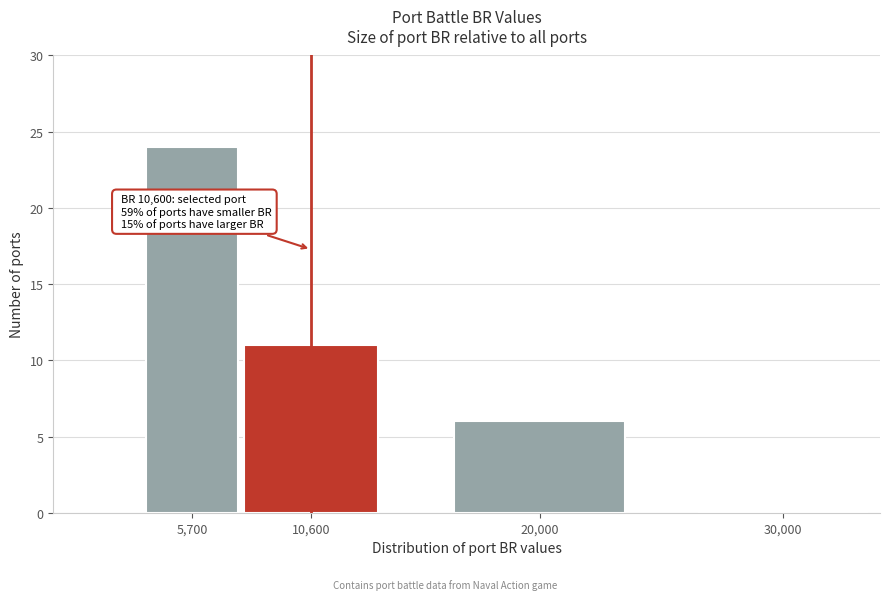

Reading right to left, list all the values displayed in this chart.

30,000=0	20,000=6	10,600=11	5,700=24